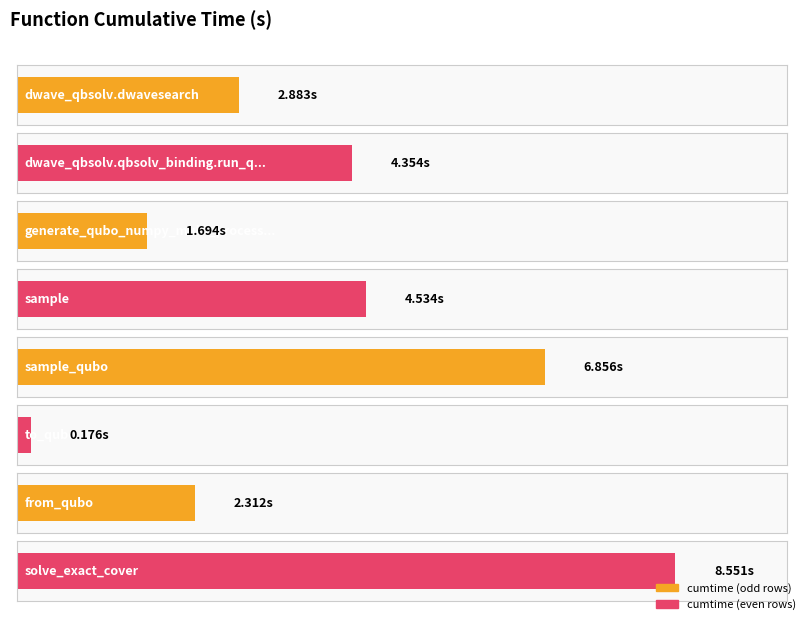

Which label corresponds to the smallest value in the chart?

to_qubo